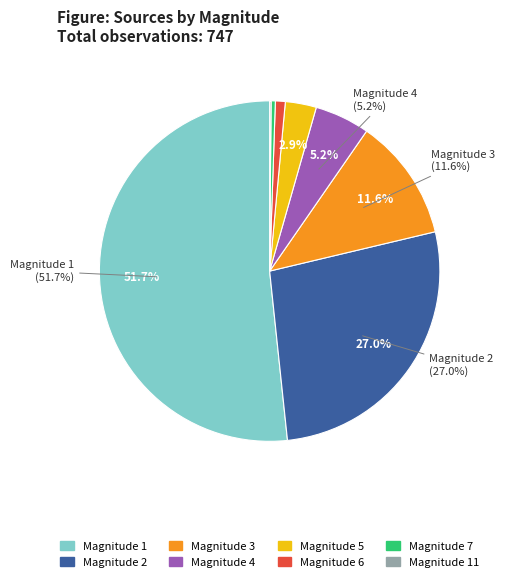

How many slices are in this pie chart?

8